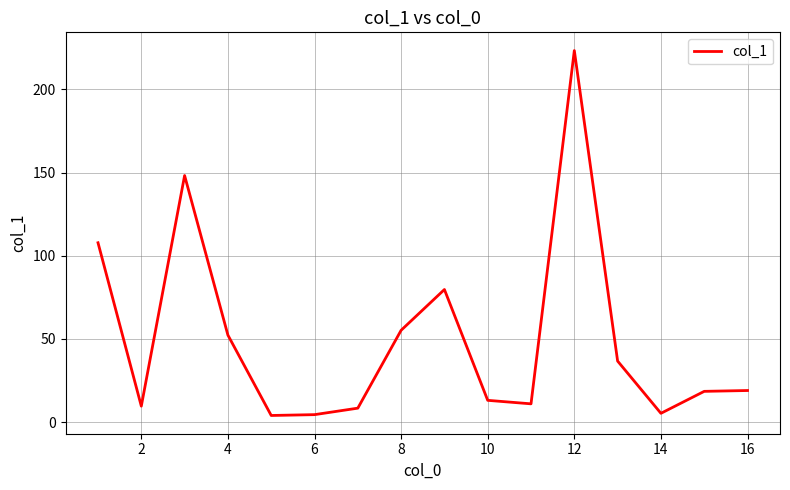

What is the greatest value displayed?

223.3